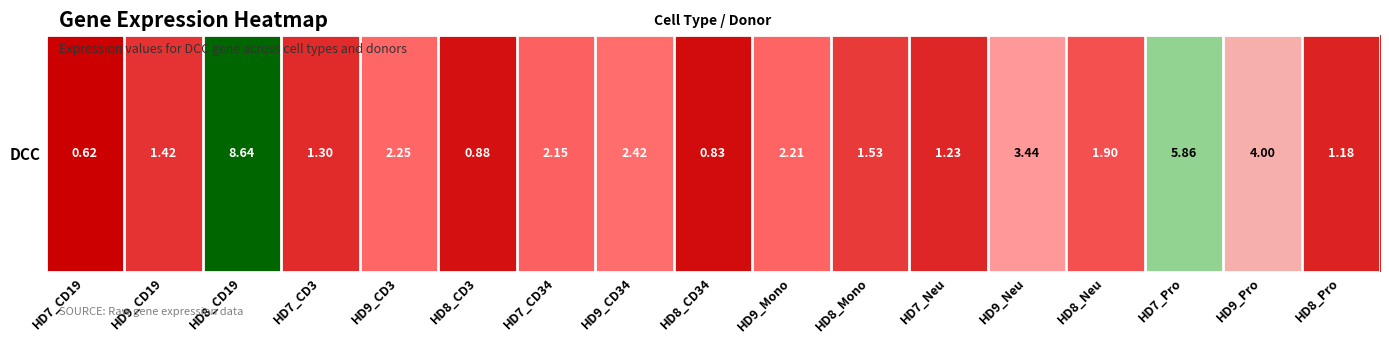

What is the average value?

2.5